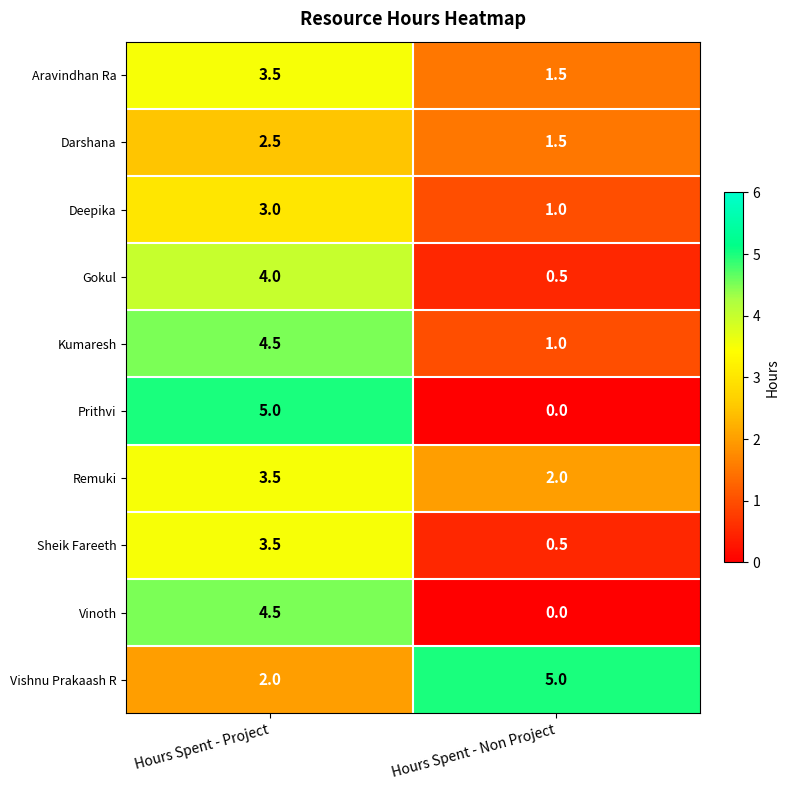

At which label does Darshana reach its minimum?

Hours Spent - Non Project